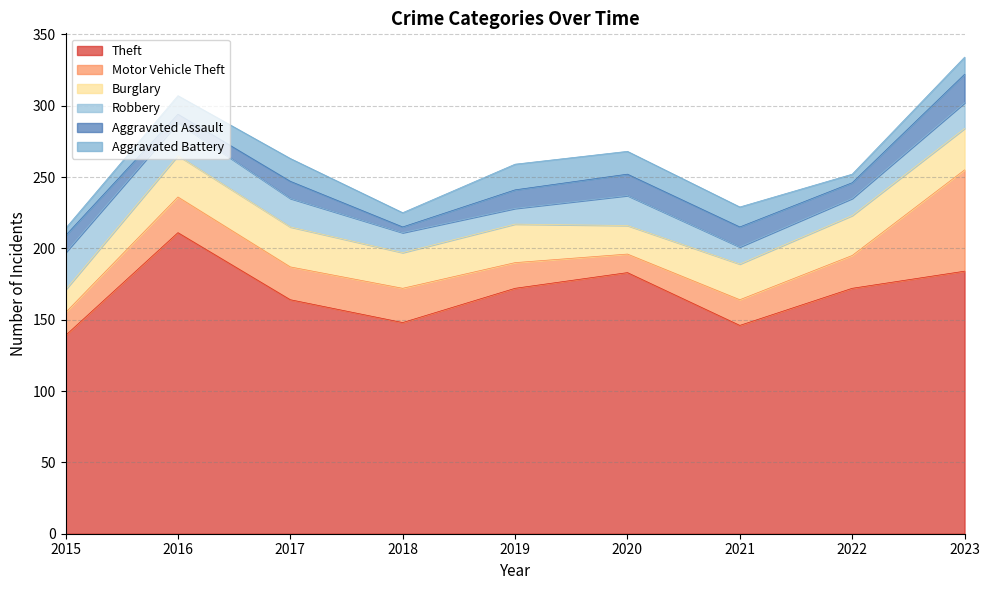

Reading left to right, what are all the values shown in this chart?

Theft: 139	211	164	148	172	183	146	172	184
Motor Vehicle Theft: 16	25	23	24	18	13	18	23	71
Burglary: 16	29	28	25	27	20	25	28	29
Robbery: 26	23	20	14	11	21	12	12	18
Aggravated Assault: 12	6	12	4	13	15	14	11	20
Aggravated Battery: 5	13	16	10	18	16	14	6	12